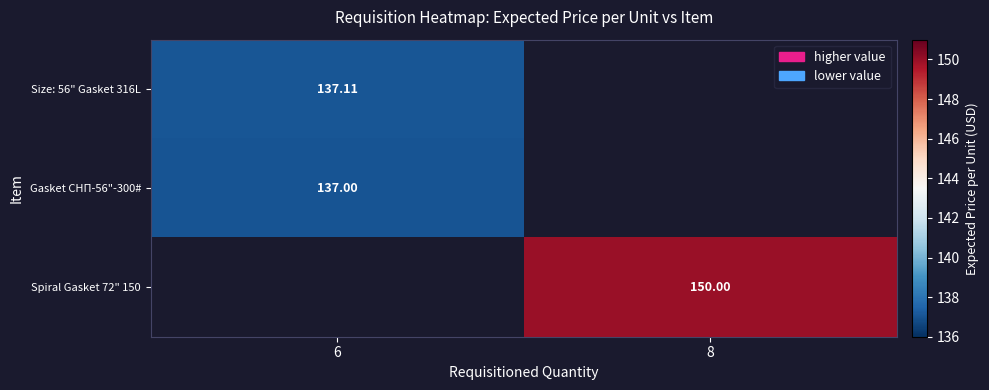

At how many categories does at least one series exceed 139?

1